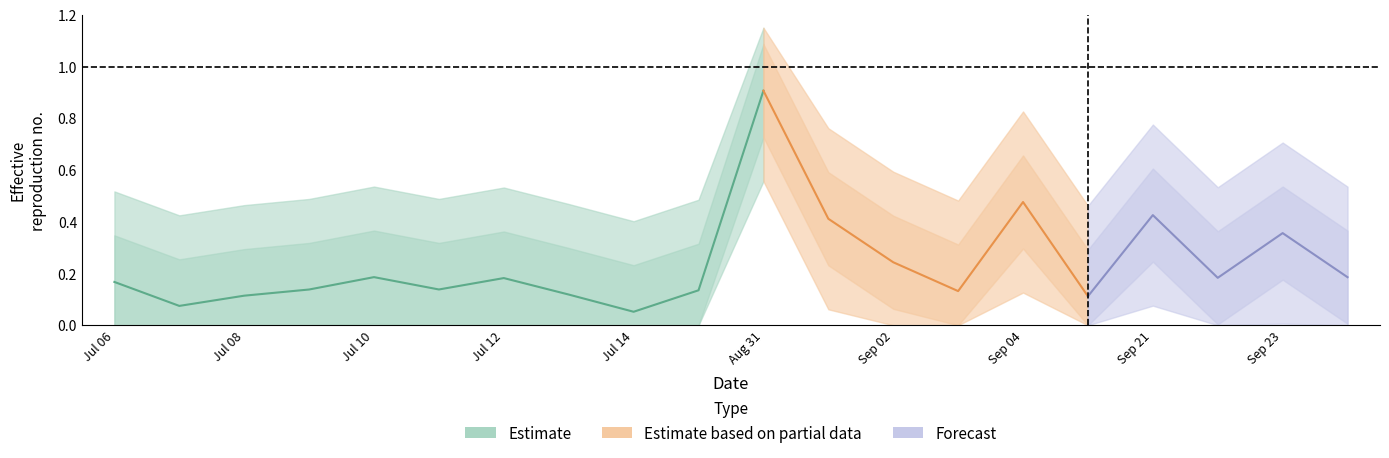

At how many categories does at least one series exceed 0?

20